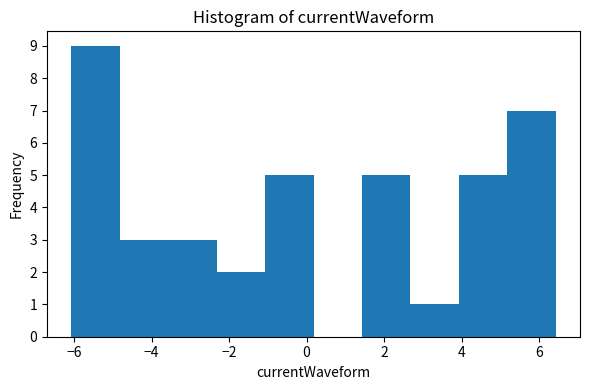

Reading left to right, list every bar in this chart as the range it spans on the x-axis followed by its height. Neither the bar edges nor the heights are printed on the chart, so give them approximately, as read against the axes.

-6.0 to -4.8: 9
-4.8 to -3.6: 3
-3.6 to -2.4: 3
-2.4 to -1.0: 2
-1.0 to 0.2: 5
0.2 to 1.4: 0
1.4 to 2.6: 5
2.6 to 4.0: 1
4.0 to 5.2: 5
5.2 to 6.4: 7